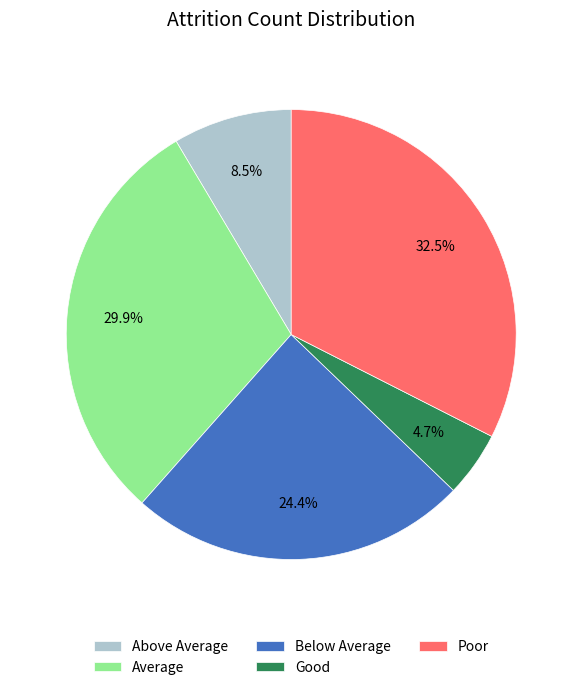

True or false: Below Average accounts for 24% of the total.

True